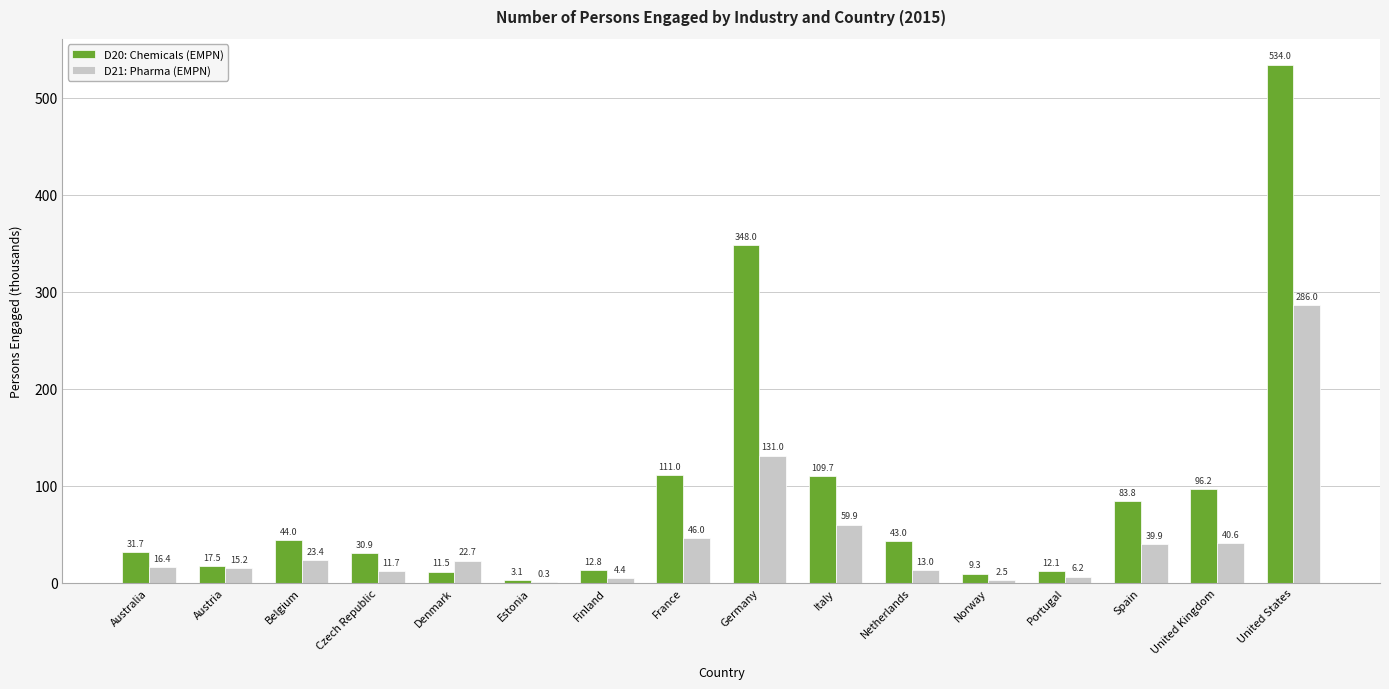

Between Australia and Italy, which series saw the biggest shift?

D20: Chemicals (EMPN)